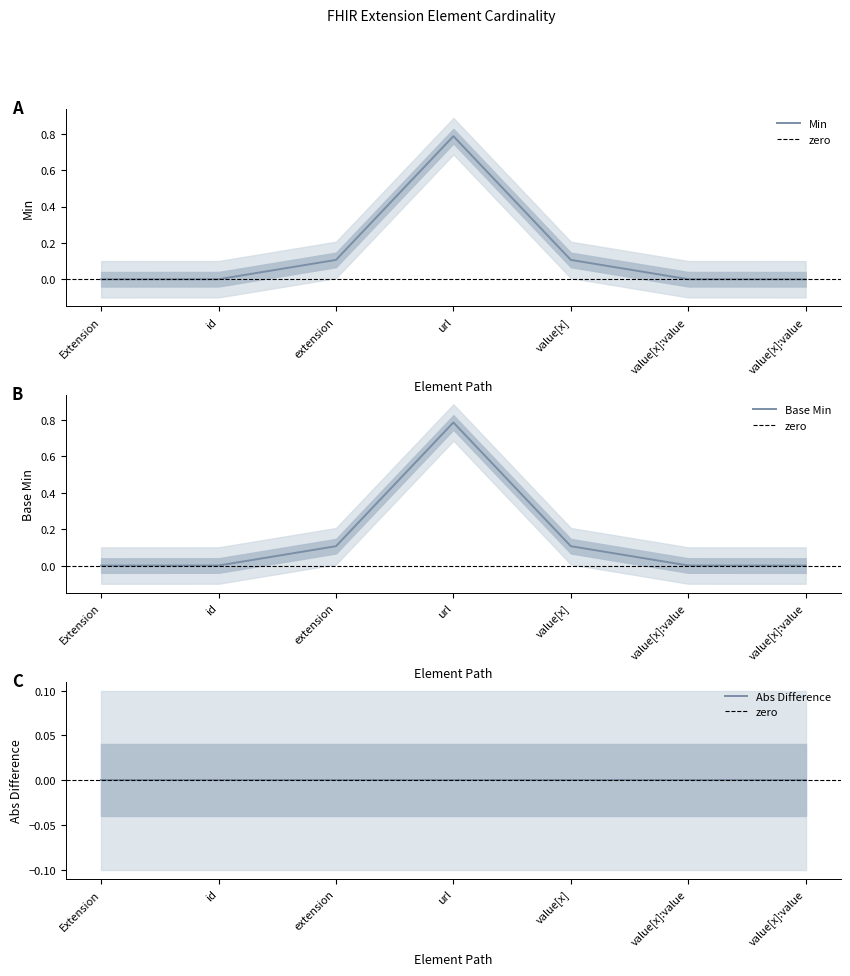

Which series changed the most between extension and value[x]?

Min